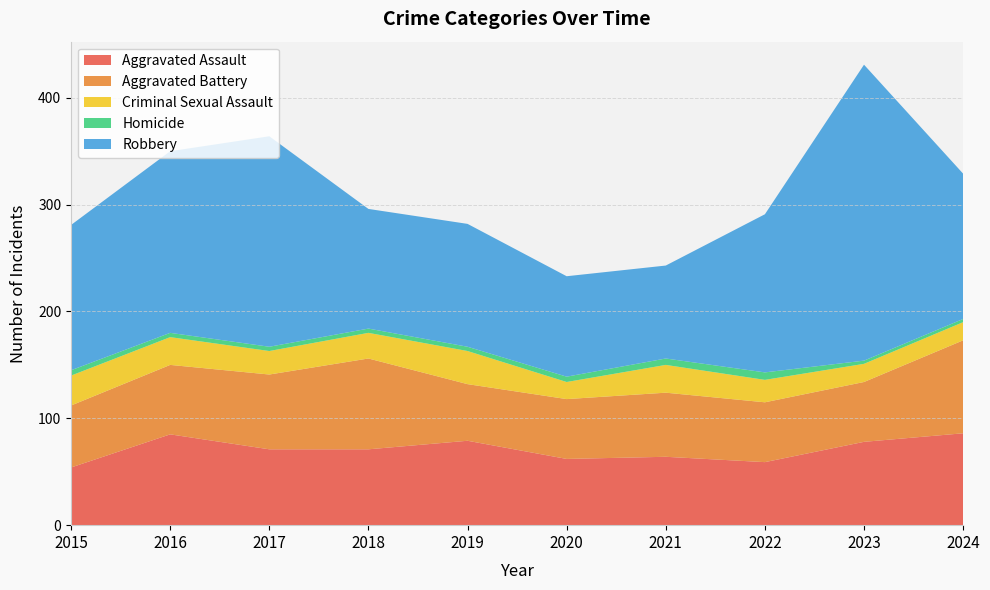

Reading left to right, list all the values displayed in this chart.

Aggravated Assault: 54	85	71	71	79	62	64	59	78	86
Aggravated Battery: 58	65	70	85	53	56	60	56	56	87
Criminal Sexual Assault: 28	26	22	24	31	16	26	21	17	17
Homicide: 5	4	4	4	4	5	6	7	3	3
Robbery: 136	170	197	112	115	94	87	148	277	136